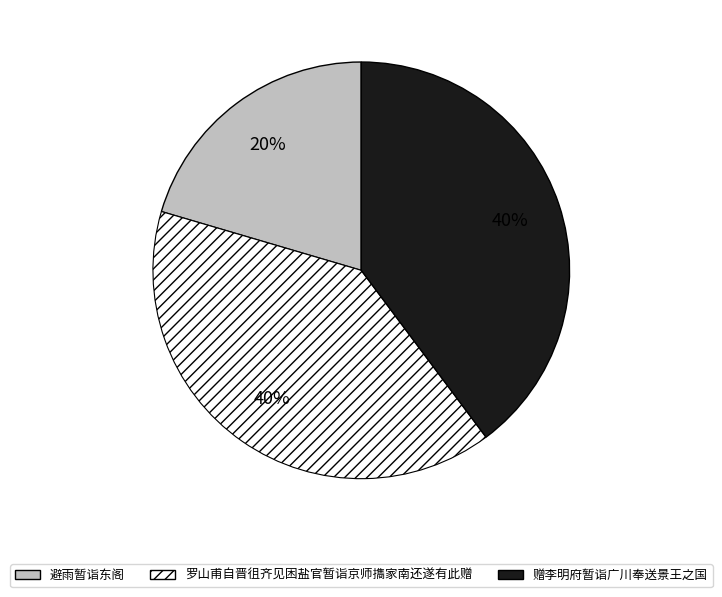

Approximately how many times larger is the value at 罗山甫自晋徂齐见困盐官暂诣京师㩦家南还遂有此赠 compared to 避雨暂诣东阁?

1.9